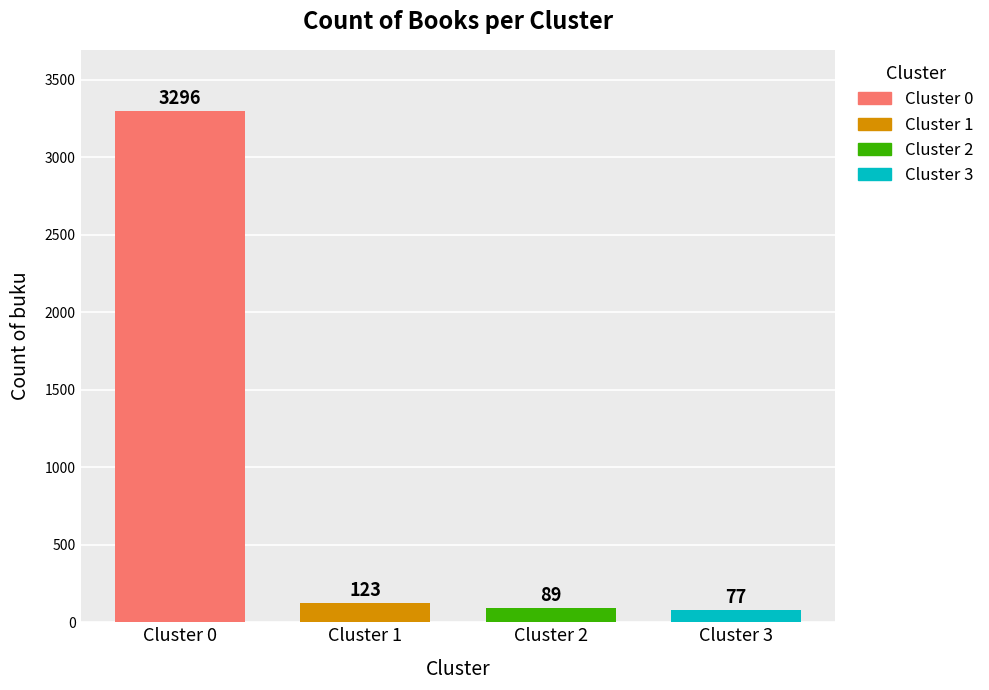

List the series in order of their peak value, lowest first.

Cluster 3, Cluster 2, Cluster 1, Cluster 0